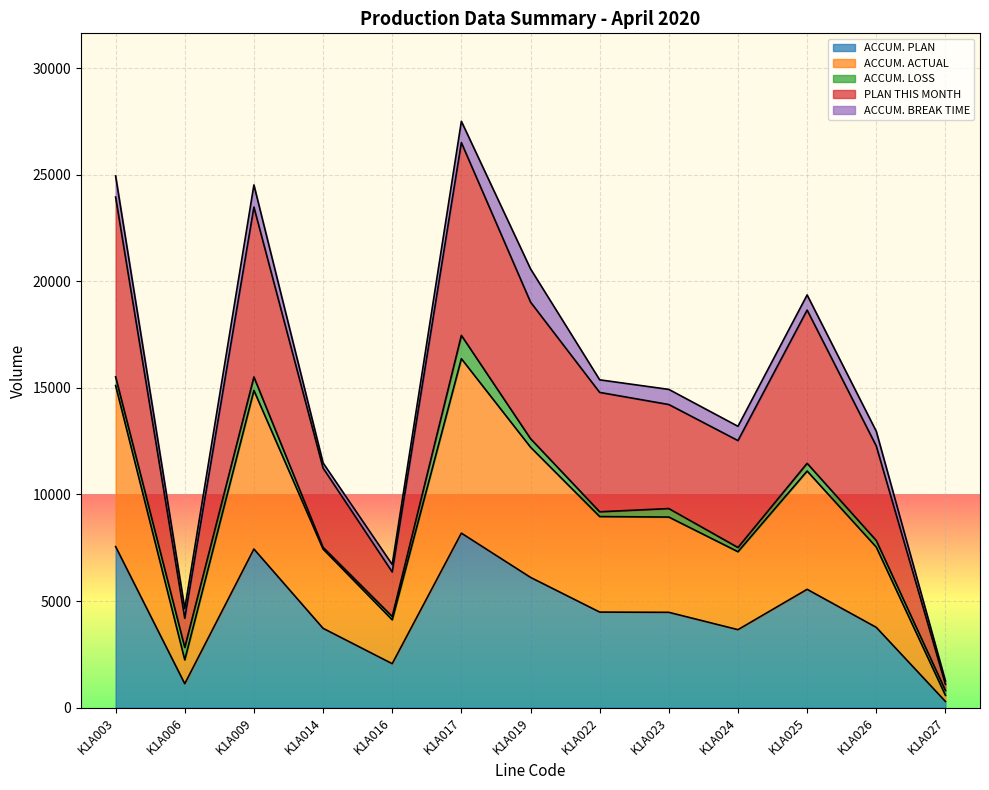

Does the chart display data point markers on the line(s)?

No